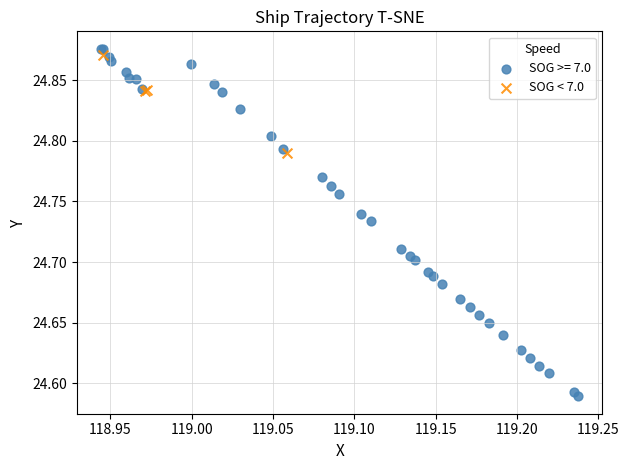

Which series reaches the minimum Y coordinate?

SOG >= 7.0